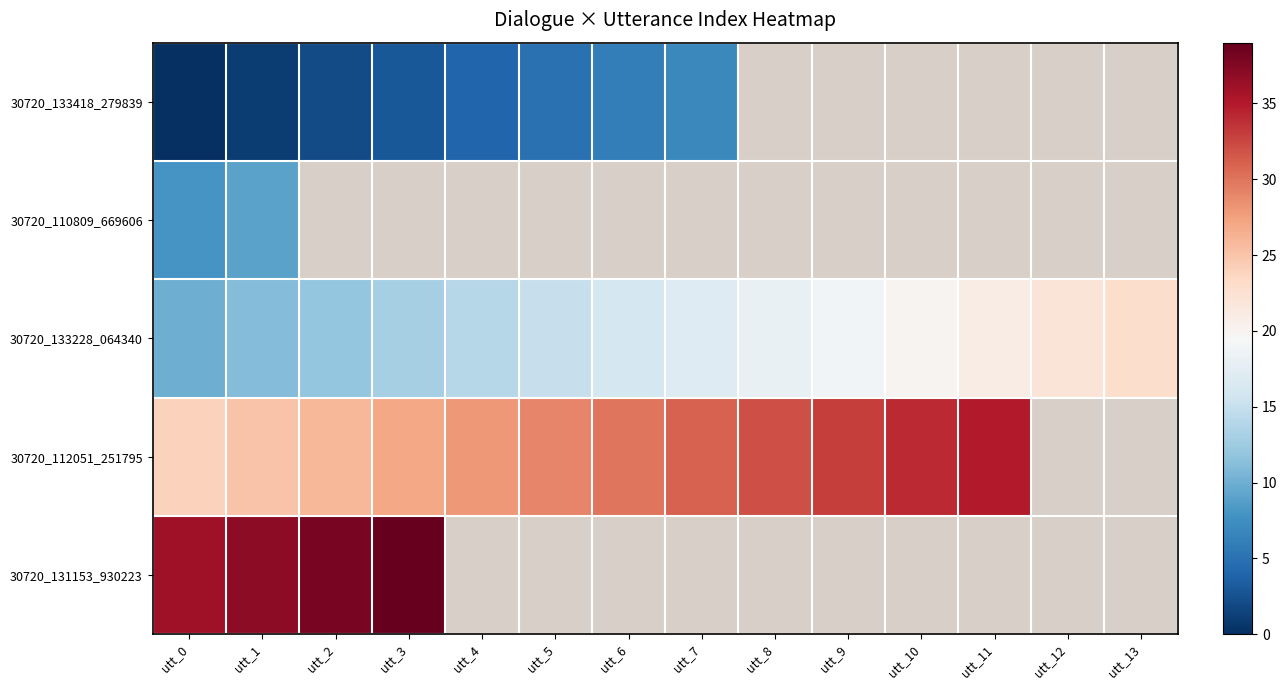

Is it true that 30720_131153_930223 equals 59.0 at utt_2?

False